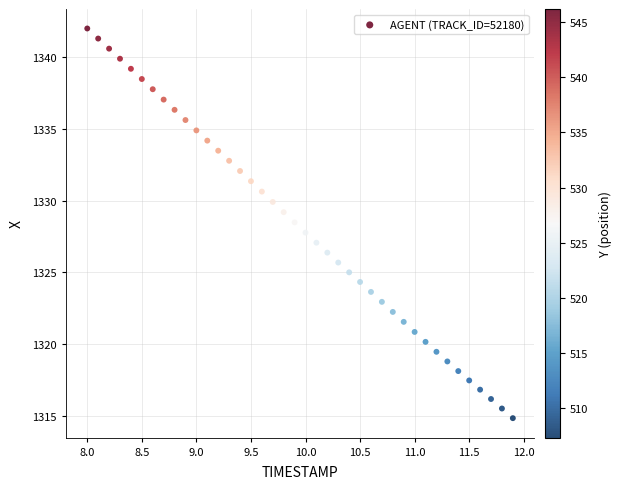

What is the range of X values (max minus min)?

3.9